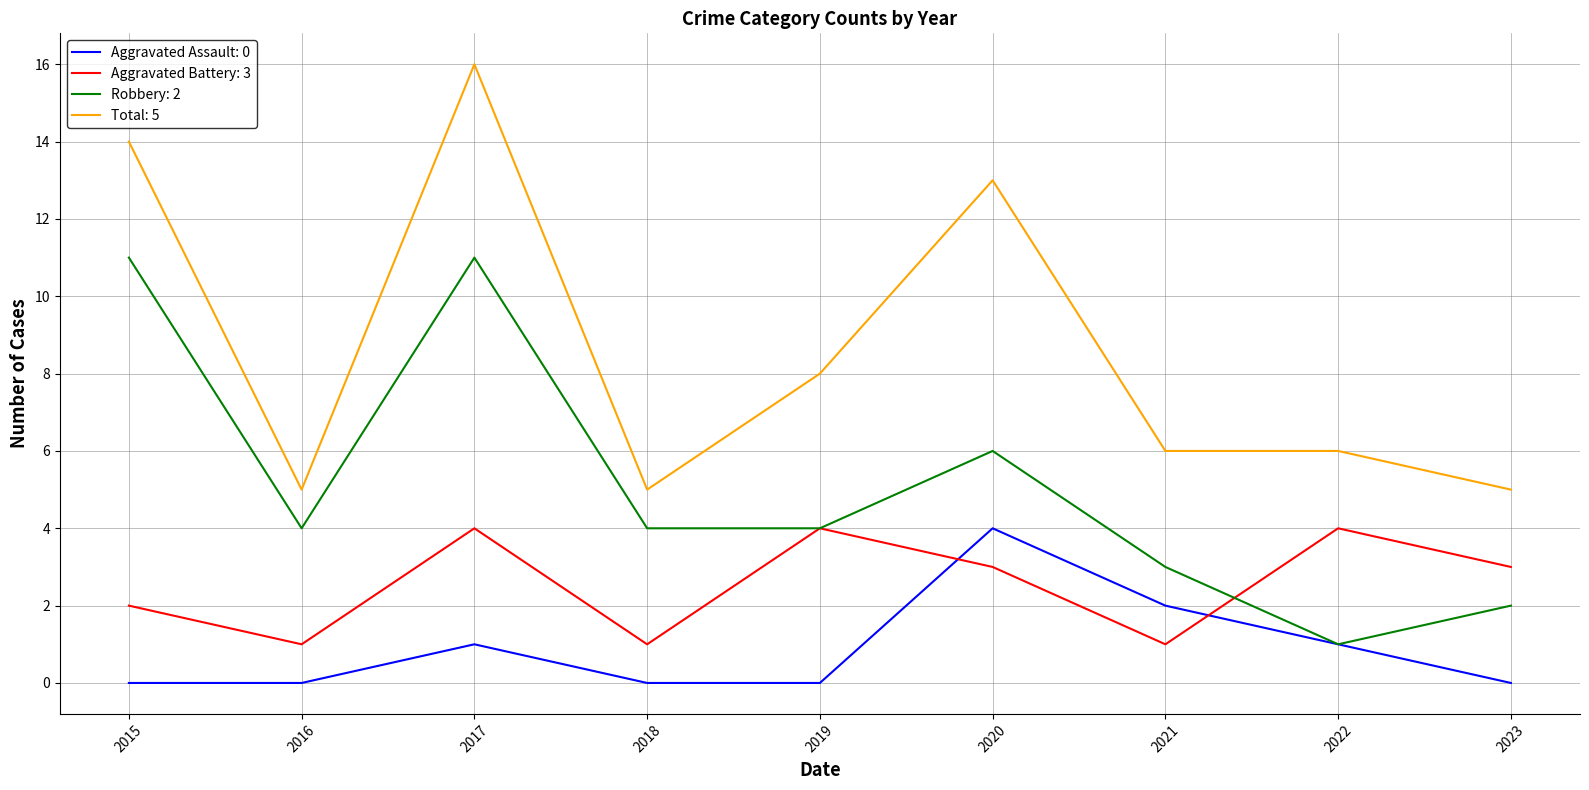

At 2018, list the series in order from smallest to largest.

Aggravated Assault: 0, Aggravated Battery: 3, Robbery: 2, Total: 5